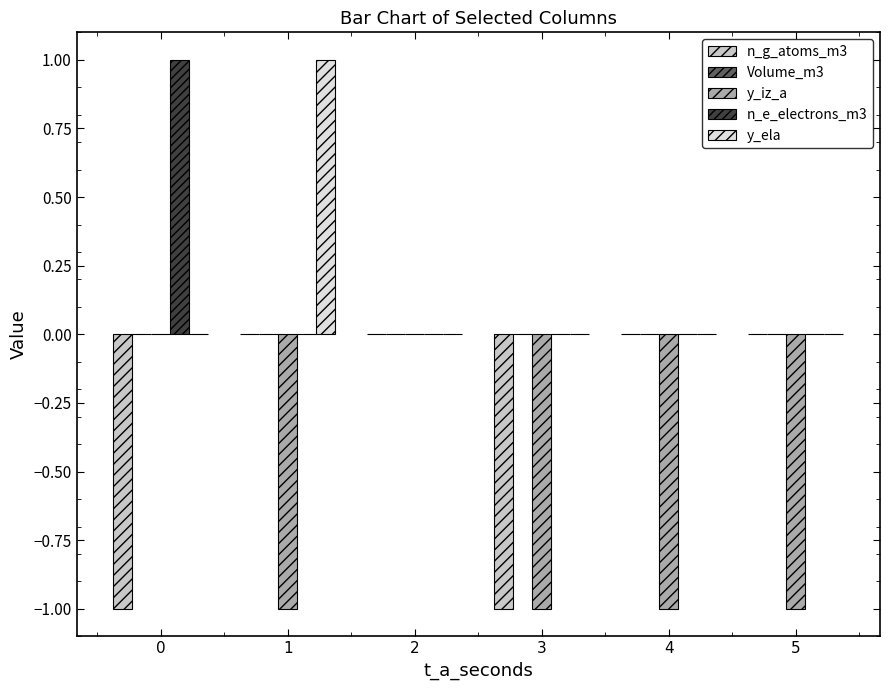

The value of y_iz_a at 3 is -1. True or false?

True